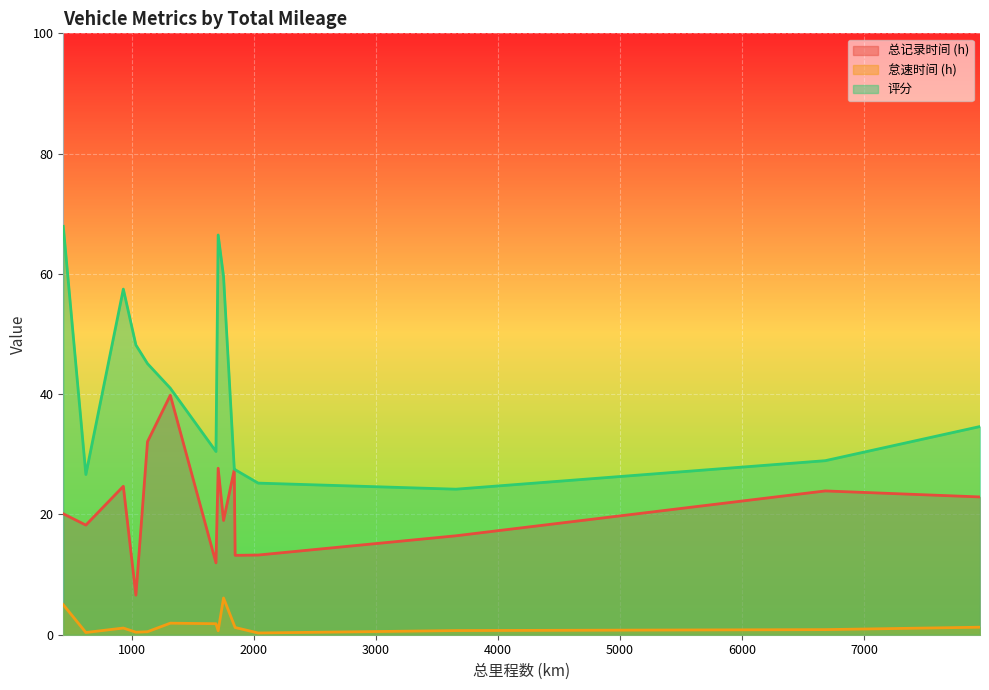

In 总记录时间 (h), how many points are lower than both neighbors (excluding endpoints)?

5